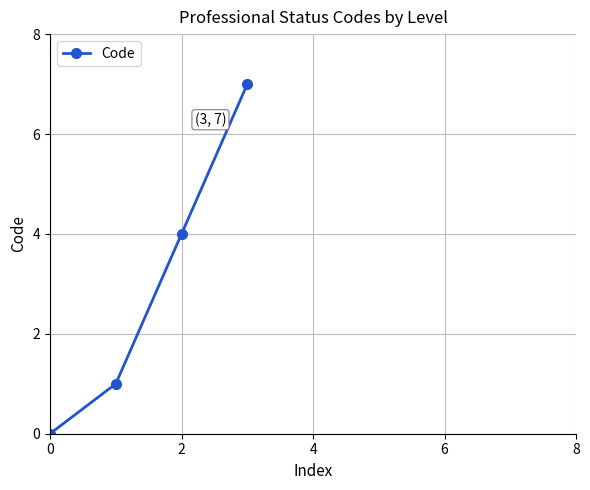

Reading left to right, list all the values displayed in this chart.

0	1	4	7